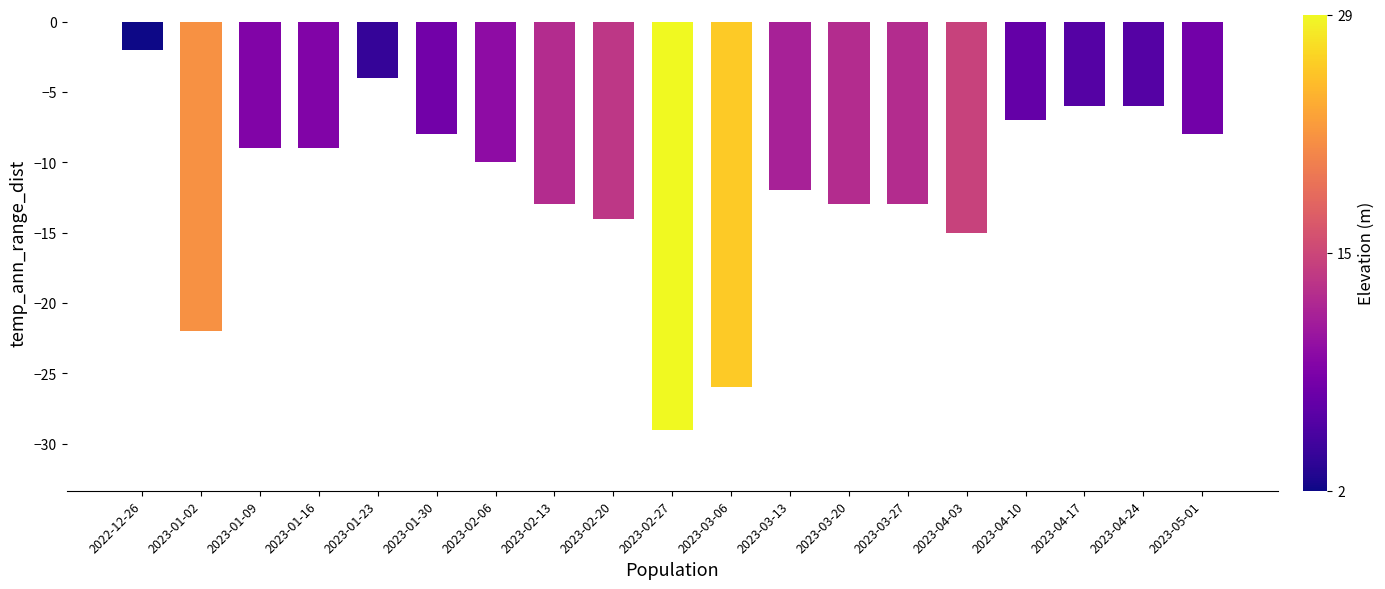

At which category does the chart reach its peak across all series?

2022-12-26